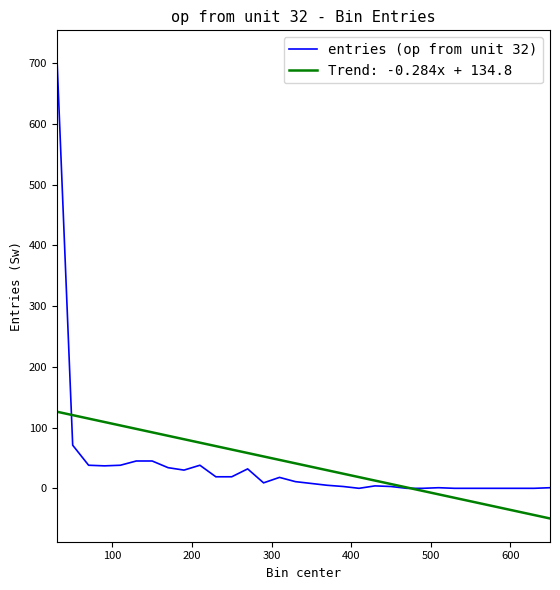

What is the lowest value of the Trend: -0.284x + 134.8 series?

-49.7